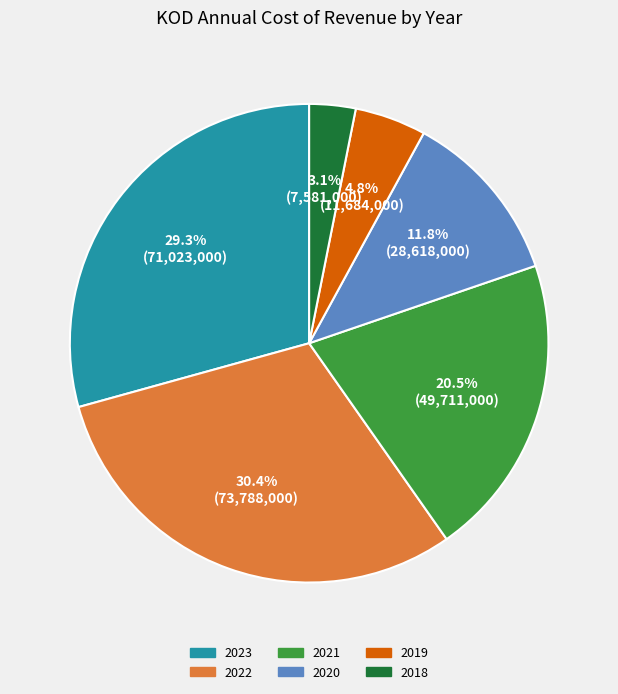

How many segments does this pie chart have?

6